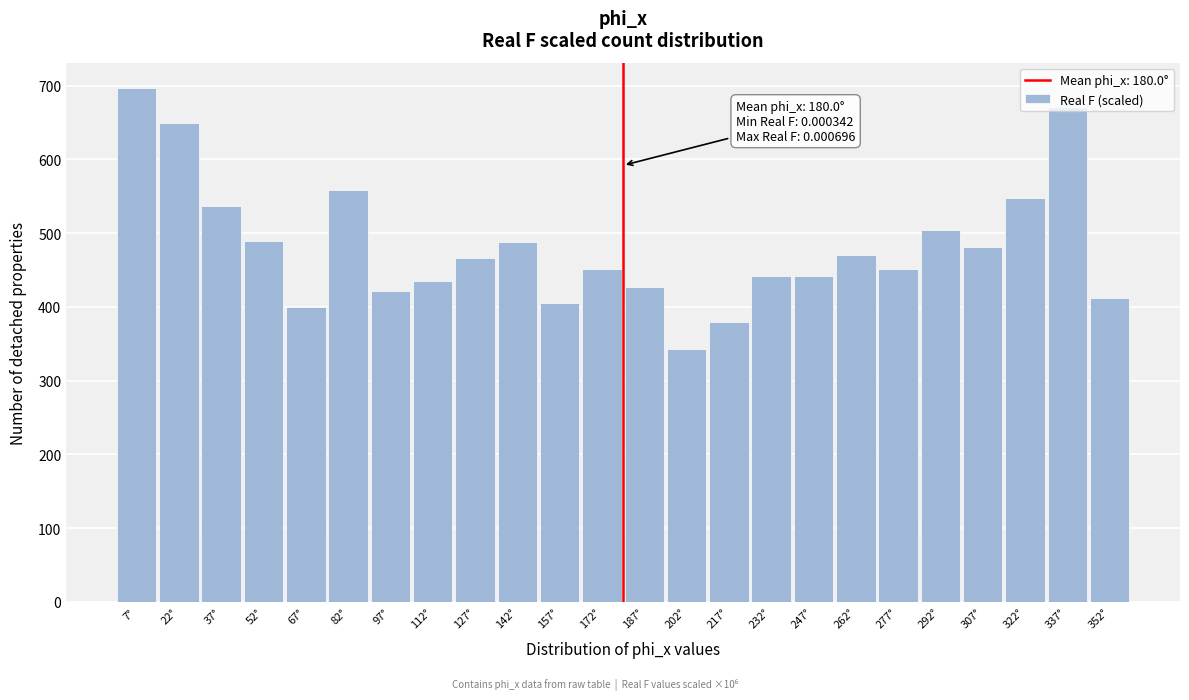

What is the value of the 8th bar from the left?

435.0